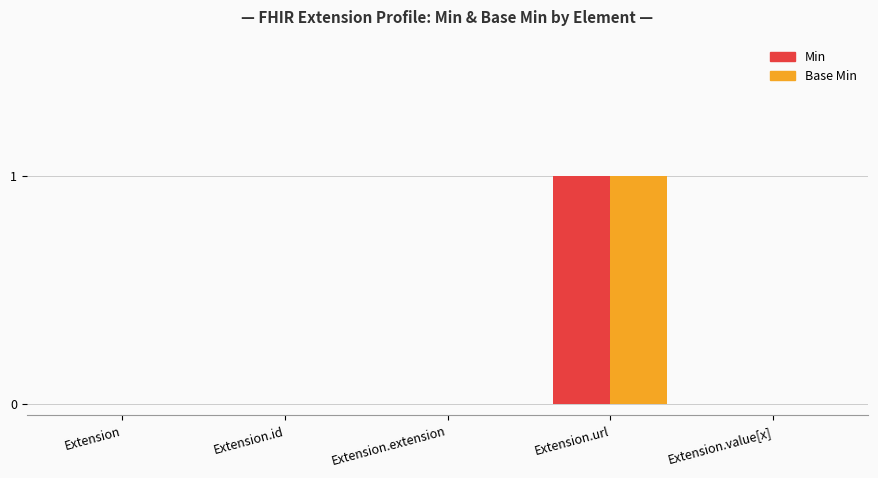

Reading left to right, what are all the values shown in this chart?

Min: Extension=0	Extension.id=0	Extension.extension=0	Extension.url=1	Extension.value[x]=0
Base Min: Extension=0	Extension.id=0	Extension.extension=0	Extension.url=1	Extension.value[x]=0